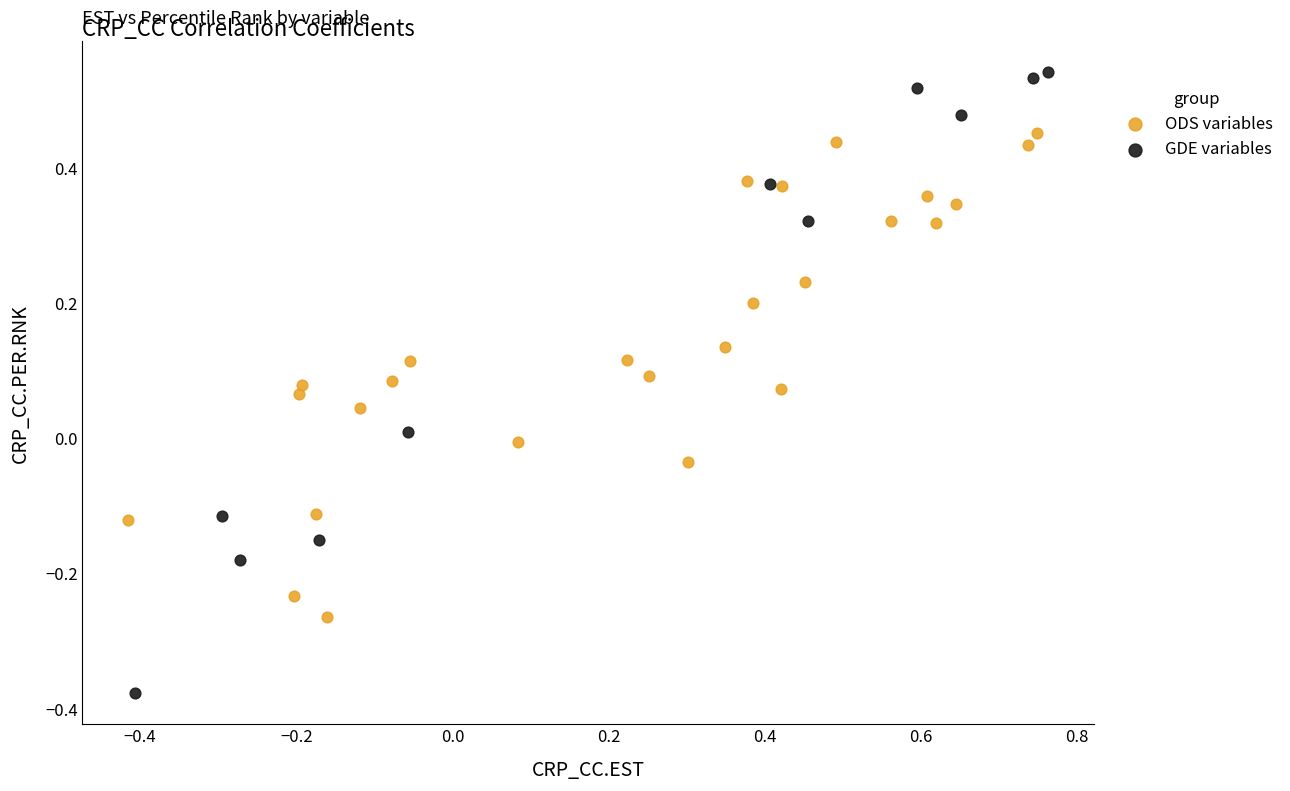

Which series reaches the minimum Y coordinate?

GDE variables